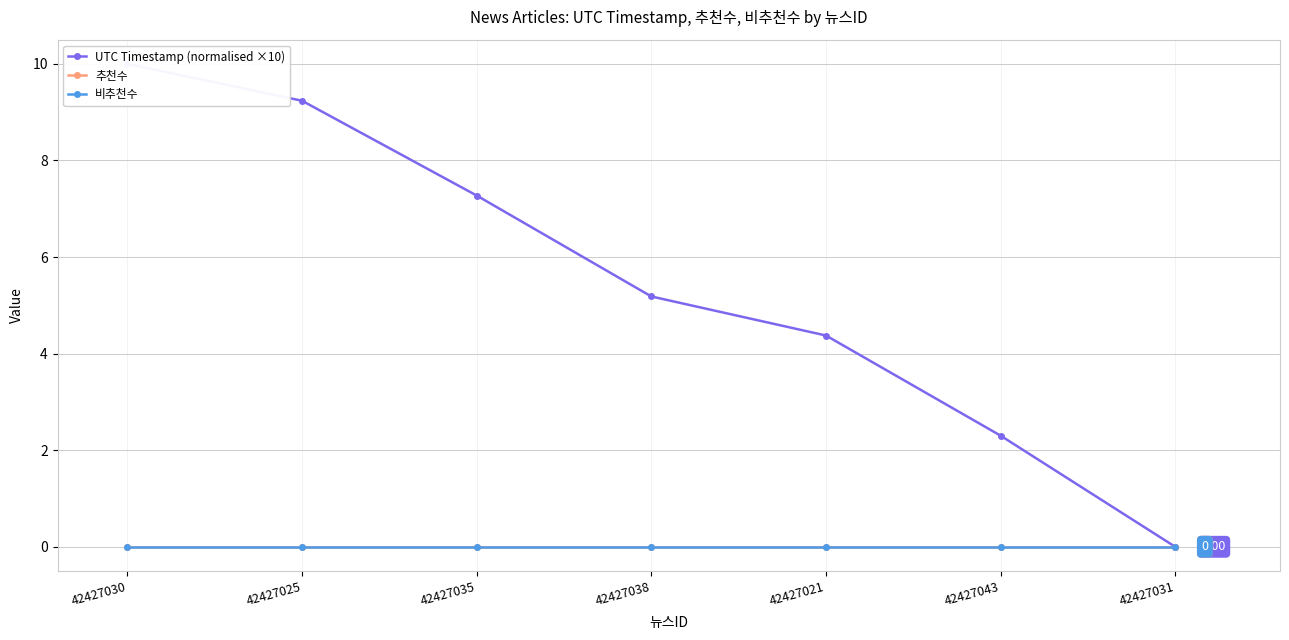

Reading left to right, what are all the values shown in this chart?

UTC Timestamp (normalised ×10): 42427030=10.0	42427025=9.2	42427035=7.3	42427038=5.2	42427021=4.4	42427043=2.3	42427031=0.0
추천수: 42427030=0.0	42427025=0.0	42427035=0.0	42427038=0.0	42427021=0.0	42427043=0.0	42427031=0.0
비추천수: 42427030=0.0	42427025=0.0	42427035=0.0	42427038=0.0	42427021=0.0	42427043=0.0	42427031=0.0